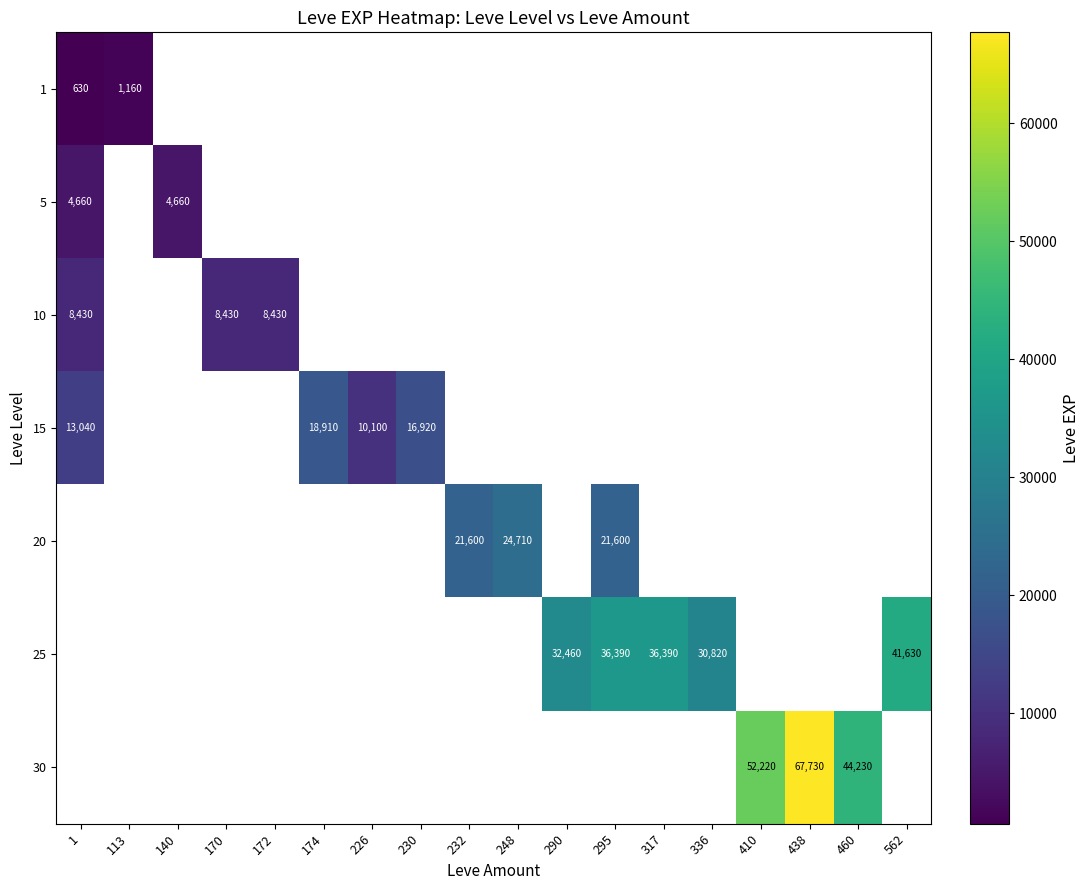

The 1 series shows 1160 at 113. True or false?

True